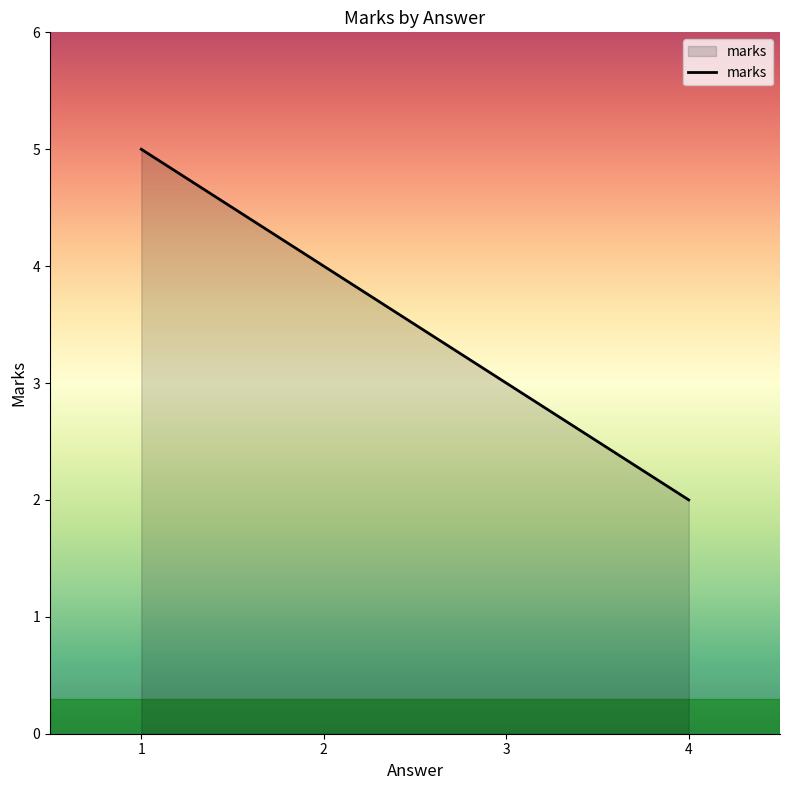

Count the values in the range 3 to 5.

3